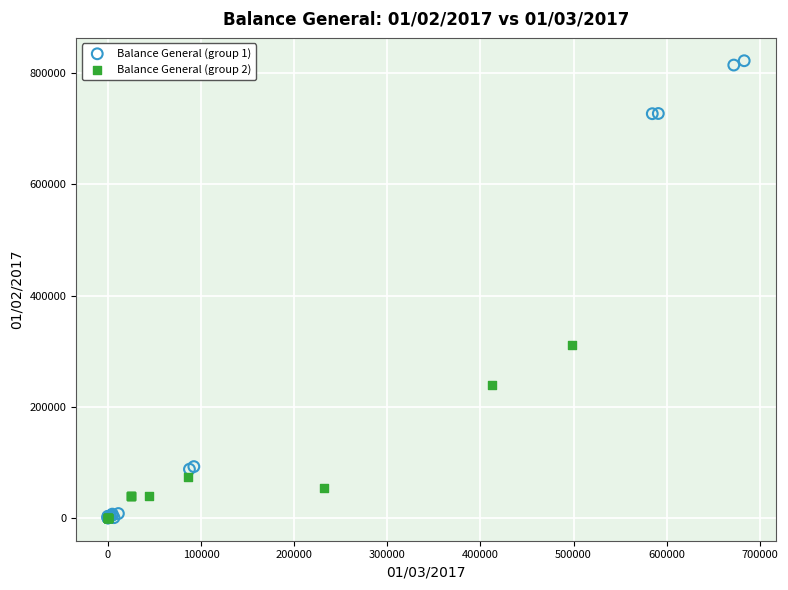

What are all the series names shown in the legend?

Balance General (group 1), Balance General (group 2)